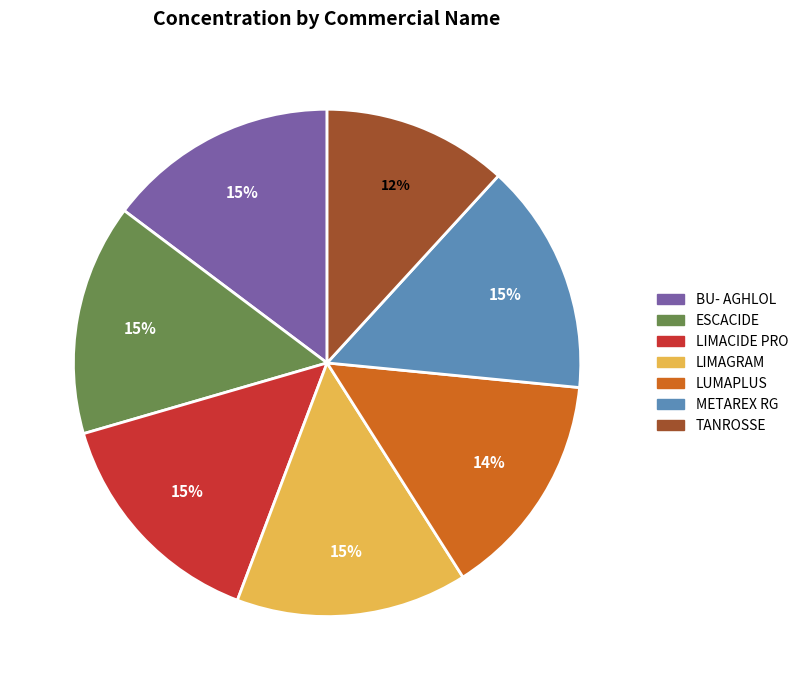

Do METAREX RG and LIMACIDE PRO together represent more than half of the pie?

No